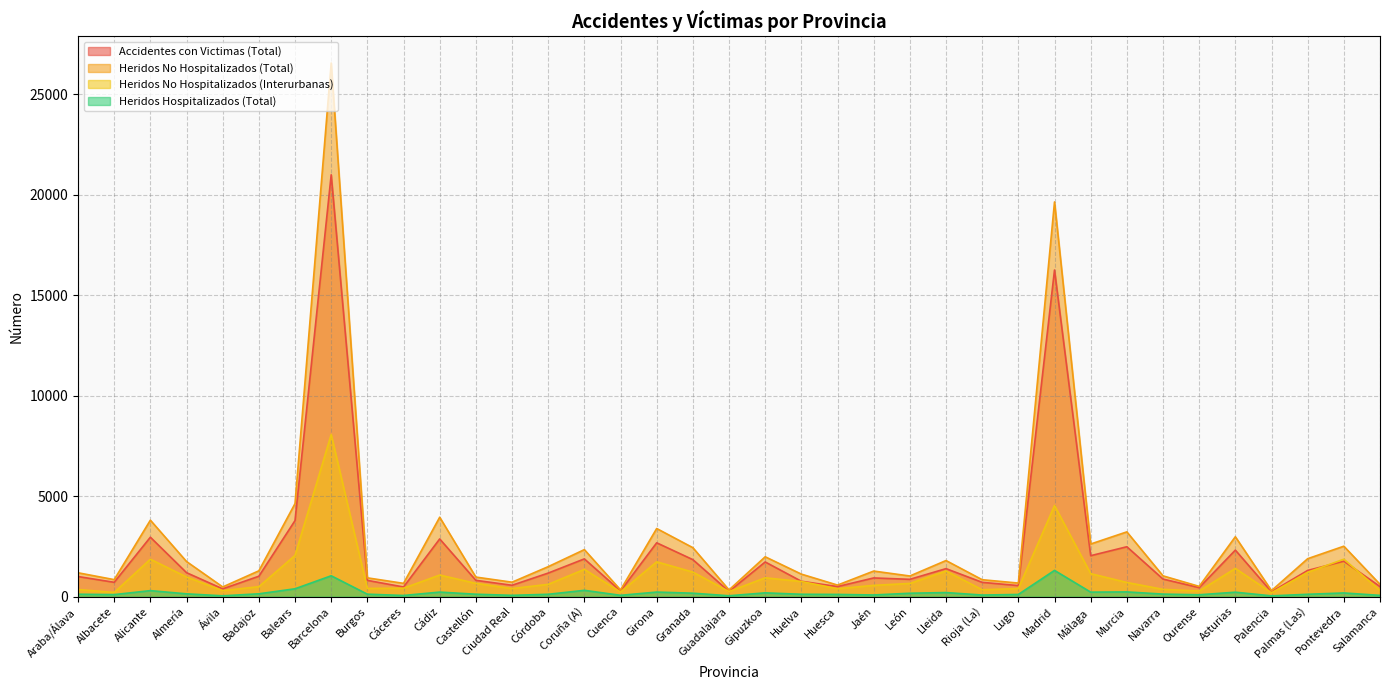

Between Coruña (A) and Huesca, which is larger?

Coruña (A)